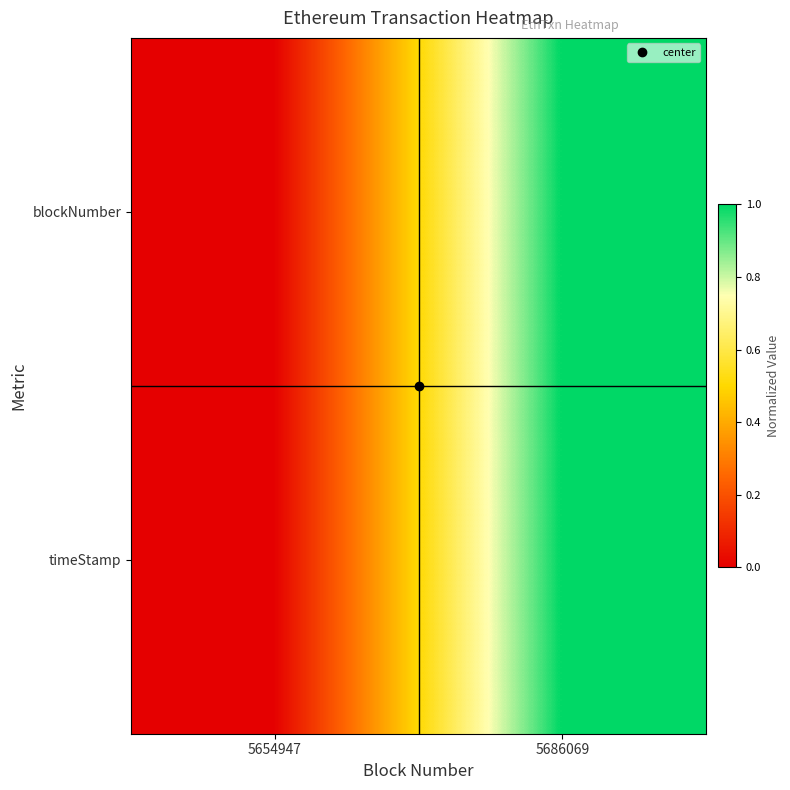

Which has a higher value, 5686069 or 5654947?

5686069